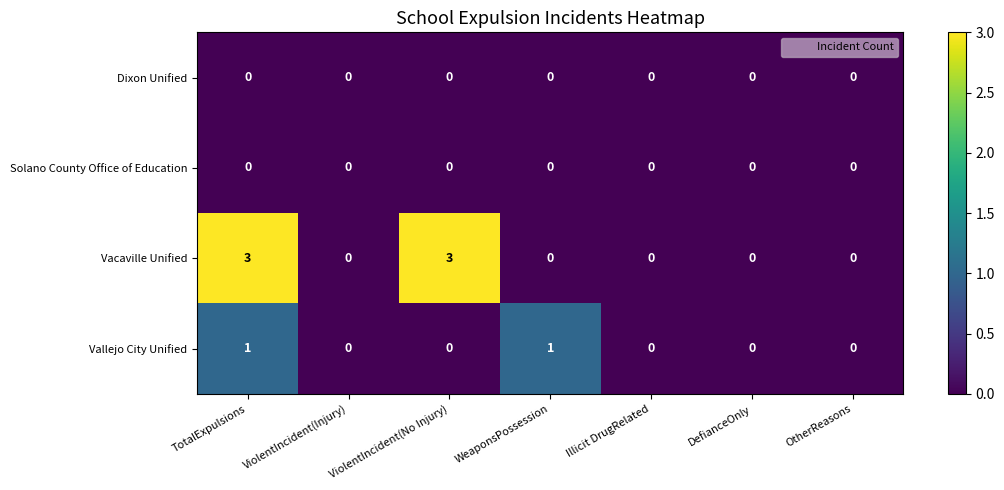

How many Vallejo City Unified values are between 0 and 1?

7